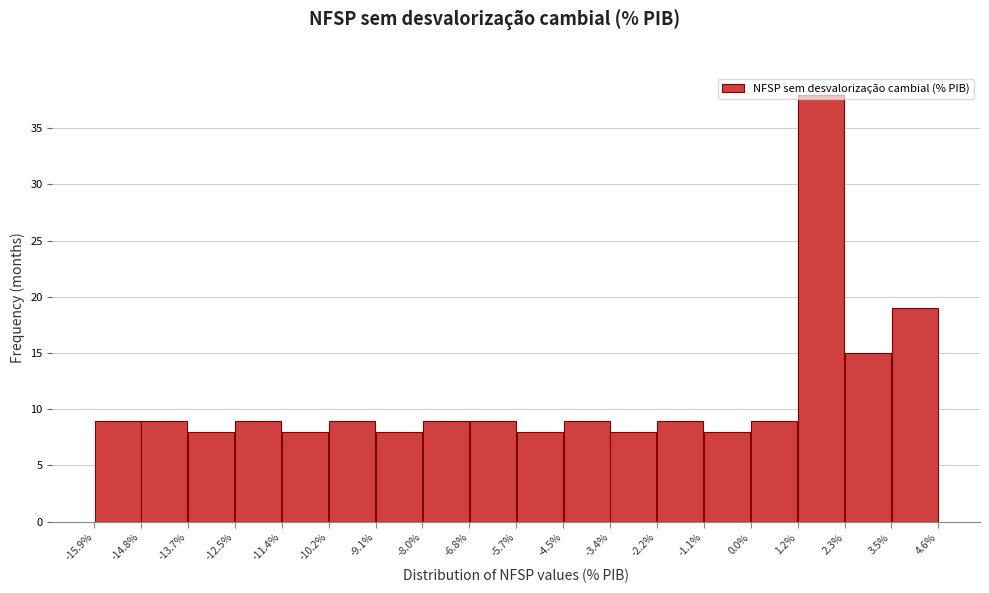

How tall is the bar that spans -3.4% to -2.2% on the x-axis? The values are not printed on the chart, so give them approximately, as read against the axis.

8